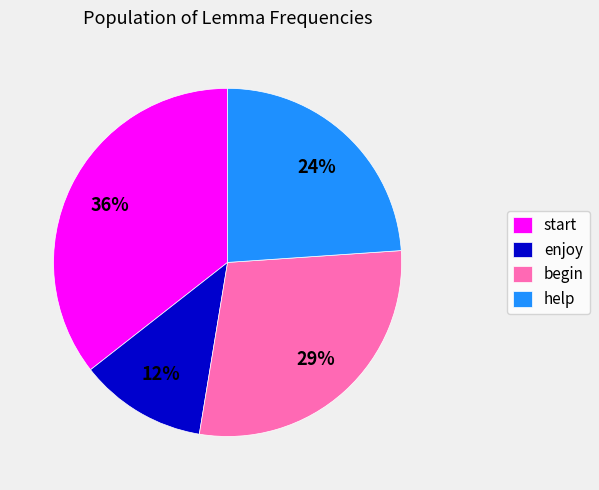

Do begin and help together represent more than half of the pie?

Yes